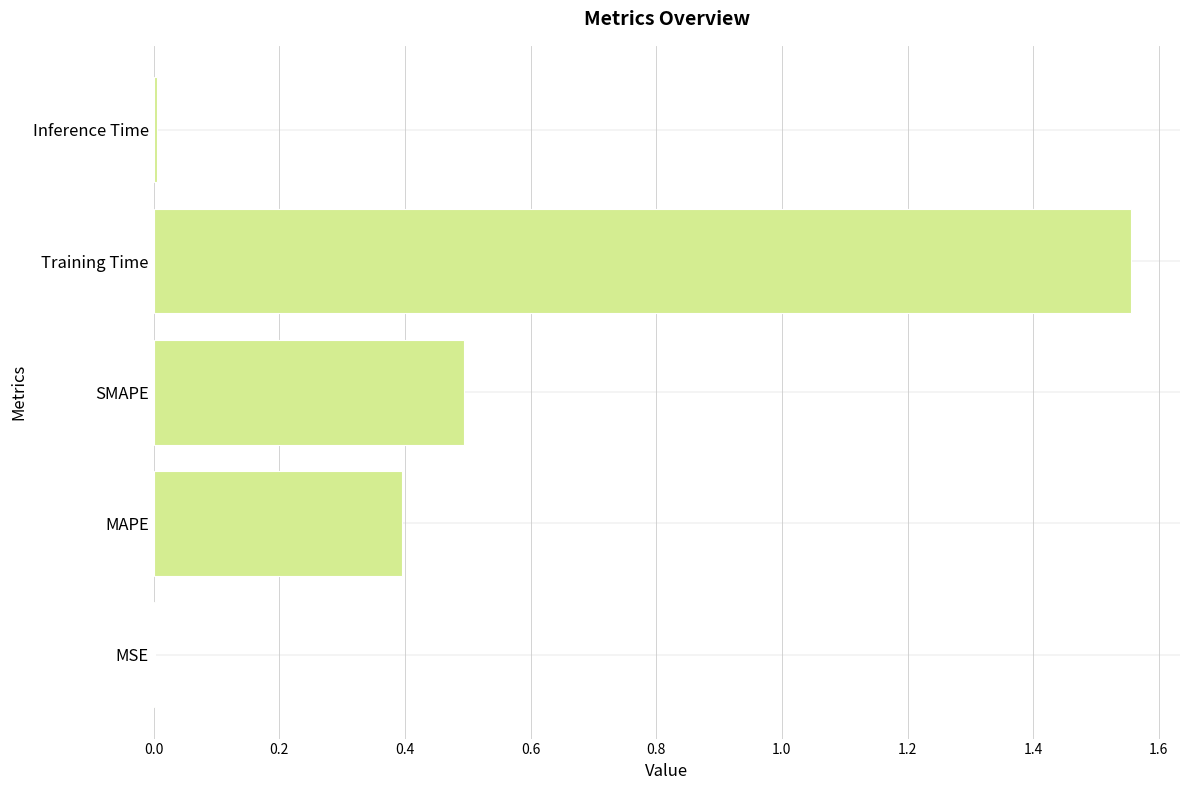

The chart shows a value of 0.0 at MSE. True or false?

True